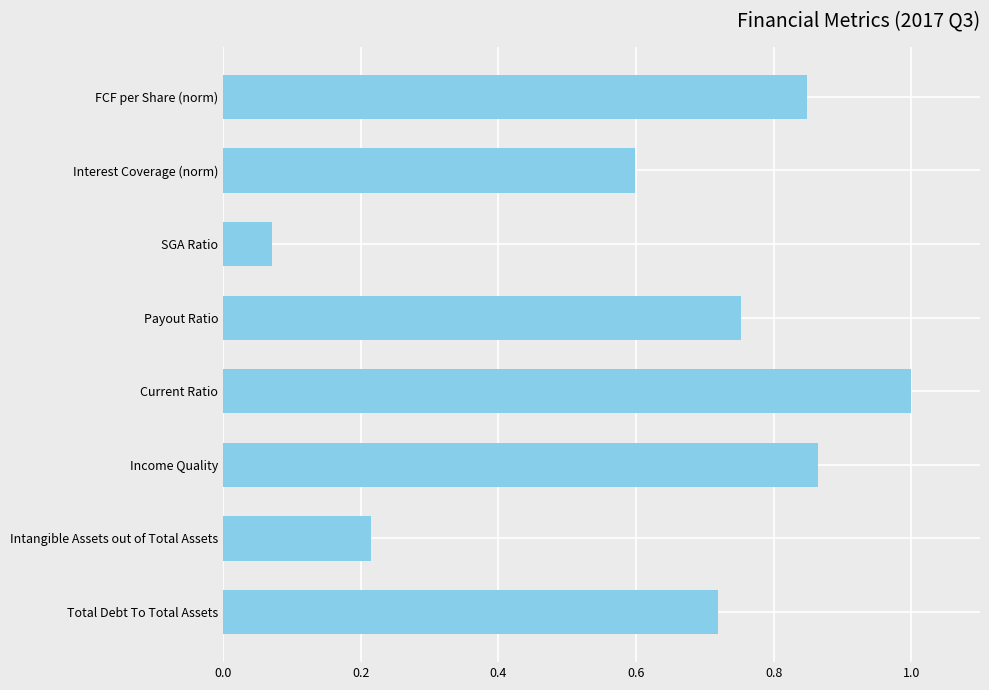

True or false: the data shows 0.3 at Intangible Assets out of Total Assets.

False